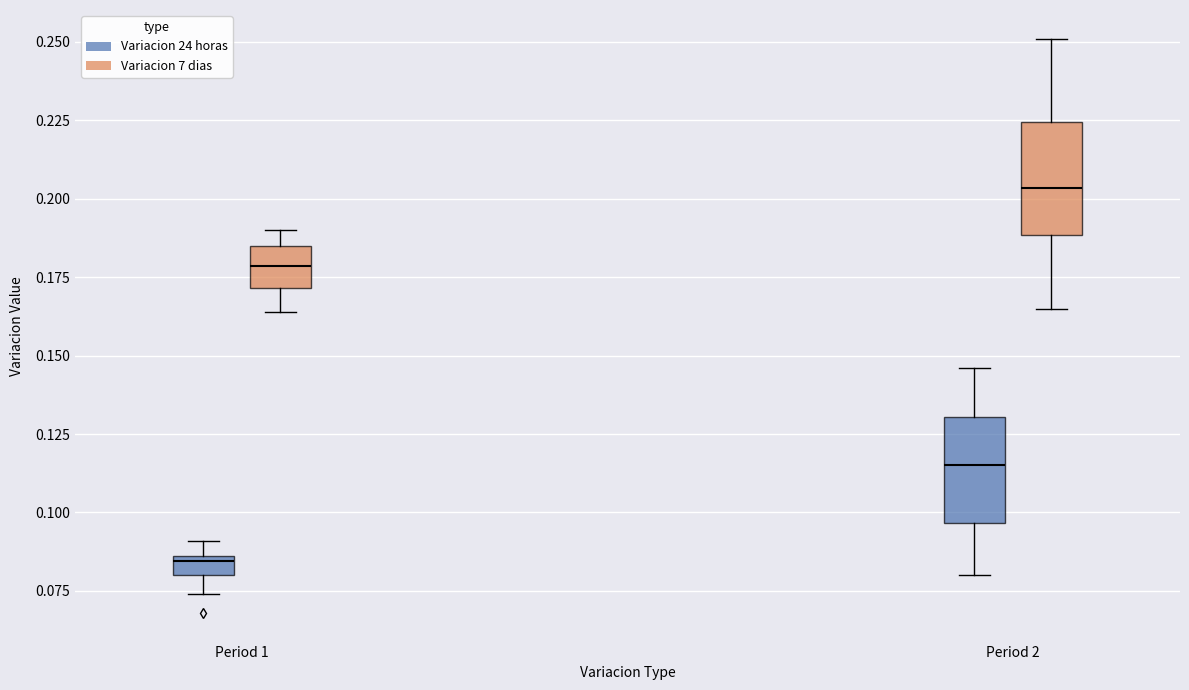

Where does the upper whisker of the box for Period 2 (Variacion 7 dias) end on the y-axis? The values are not printed on the chart, so give them approximately, as read against the axis.

0.250